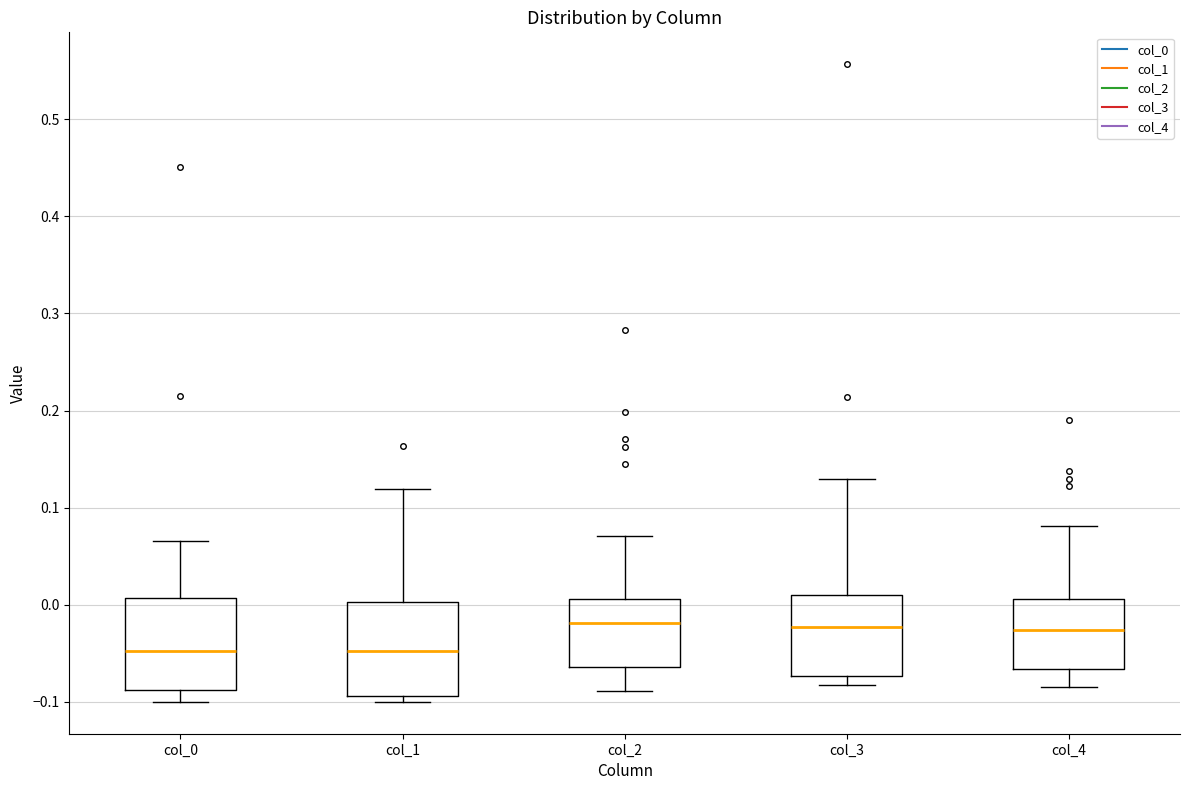

Reading left to right, transcribe this box plot: for each box, give where its median line is, the range the box spans, and where its two whiskers end, as read against the y-axis. The values are not printed on the chart, so give them approximately, as read against the axis.

col_0: median -0.05, box -0.09 to 0.01, whiskers -0.10 to 0.07
col_1: median -0.05, box -0.09 to 0.00, whiskers -0.10 to 0.12
col_2: median -0.02, box -0.06 to 0.01, whiskers -0.09 to 0.07
col_3: median -0.02, box -0.07 to 0.01, whiskers -0.08 to 0.13
col_4: median -0.03, box -0.07 to 0.01, whiskers -0.08 to 0.08